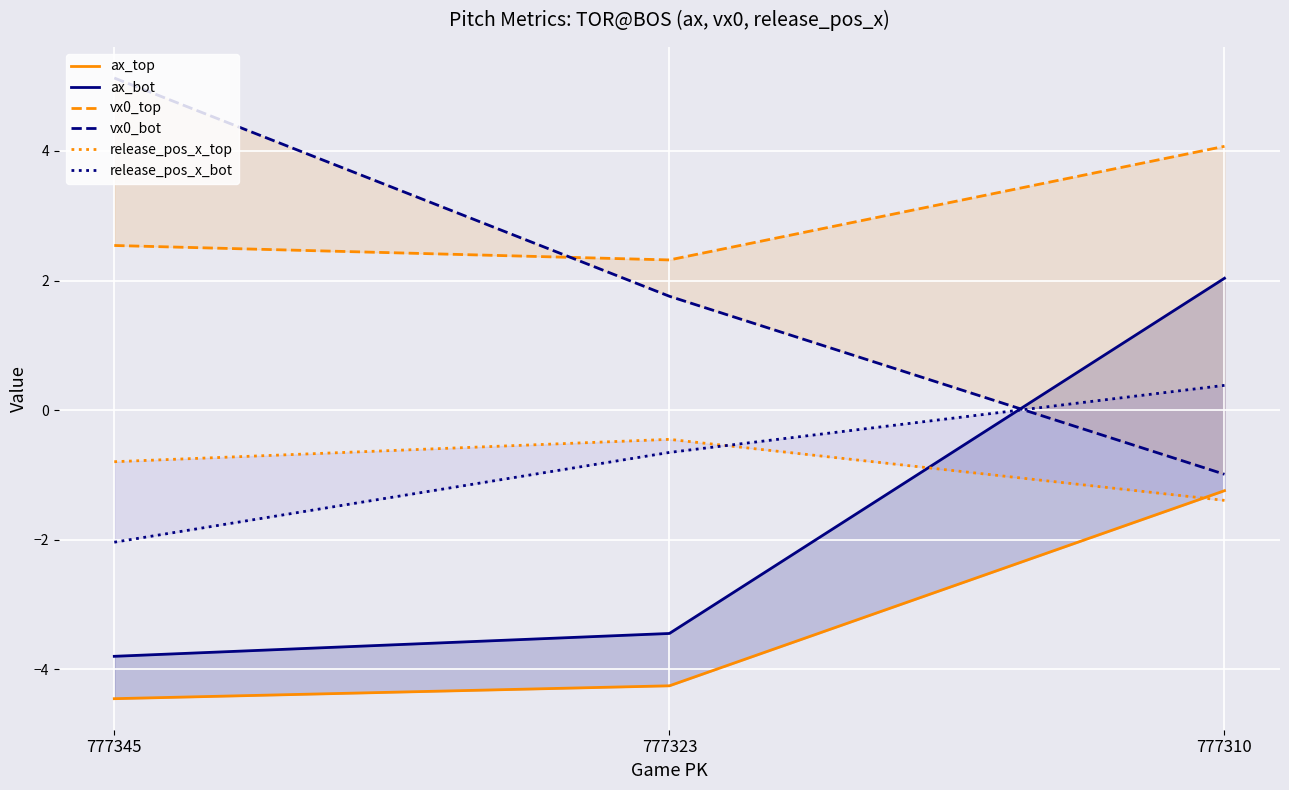

What is the average value of the ax_bot series?

-1.7